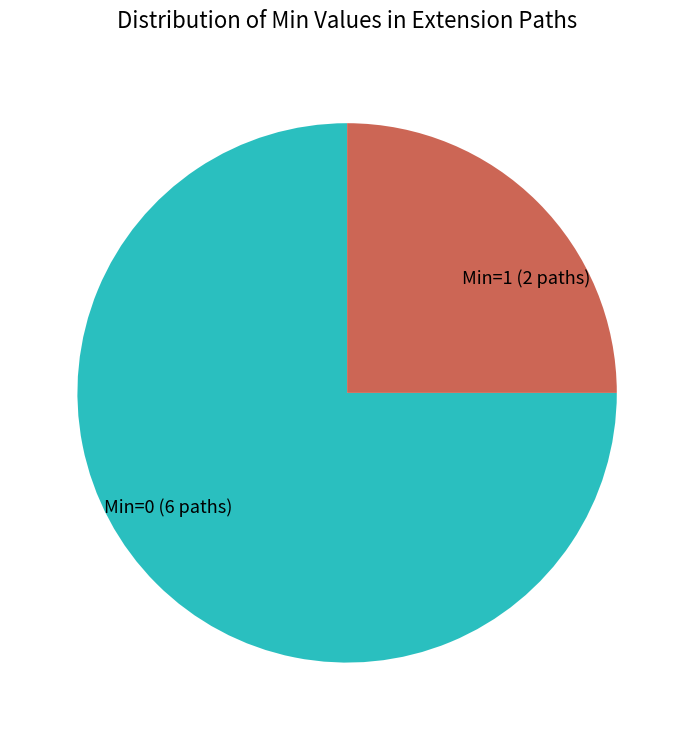

The Min=1 (2 paths) slice represents 25% of the pie. True or false?

True